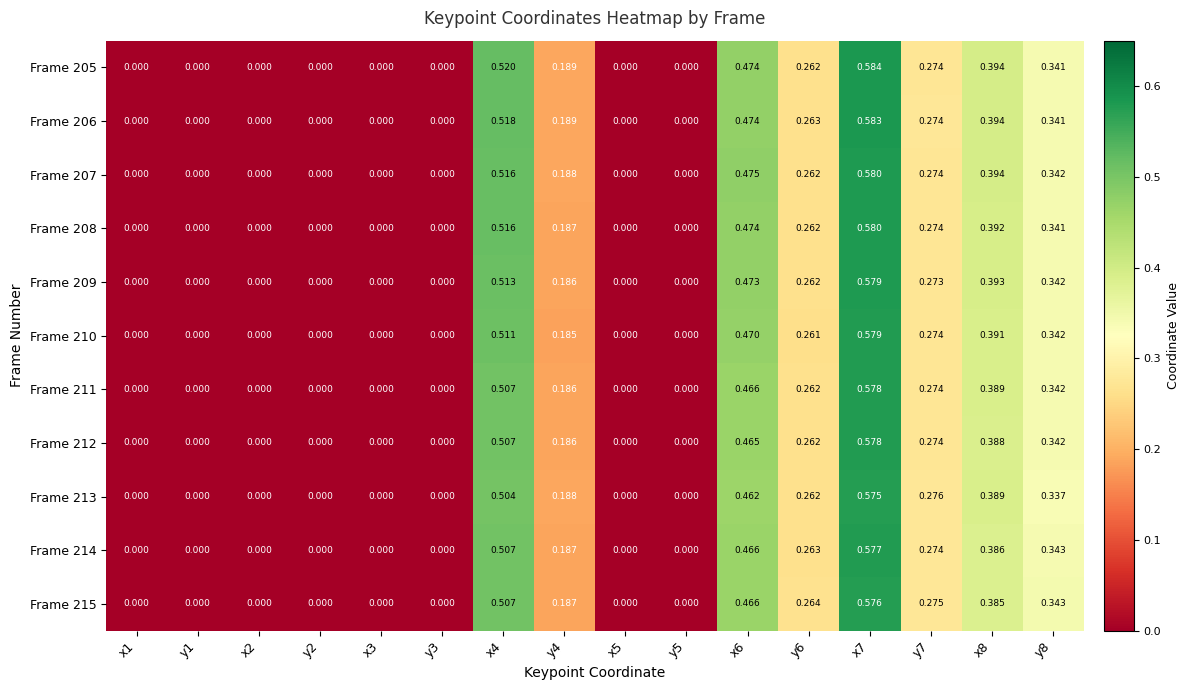

Is the value of Frame 209 at y8 greater than the value of Frame 210 at x5?

Yes